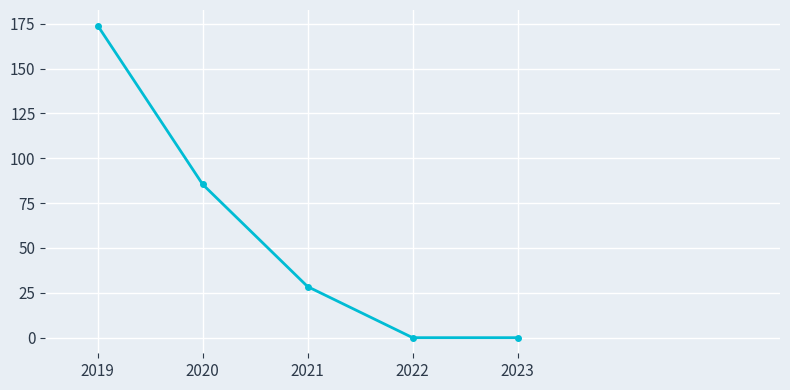

What is the difference between the values at 2022 and 2020?

85.4